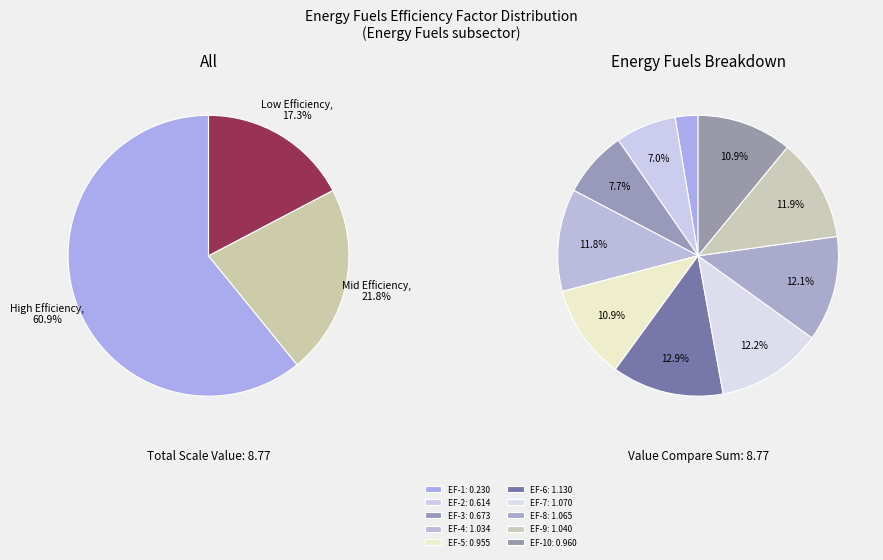

What is the change in value from efficfactor_9 to efficfactor_10?

-0.1